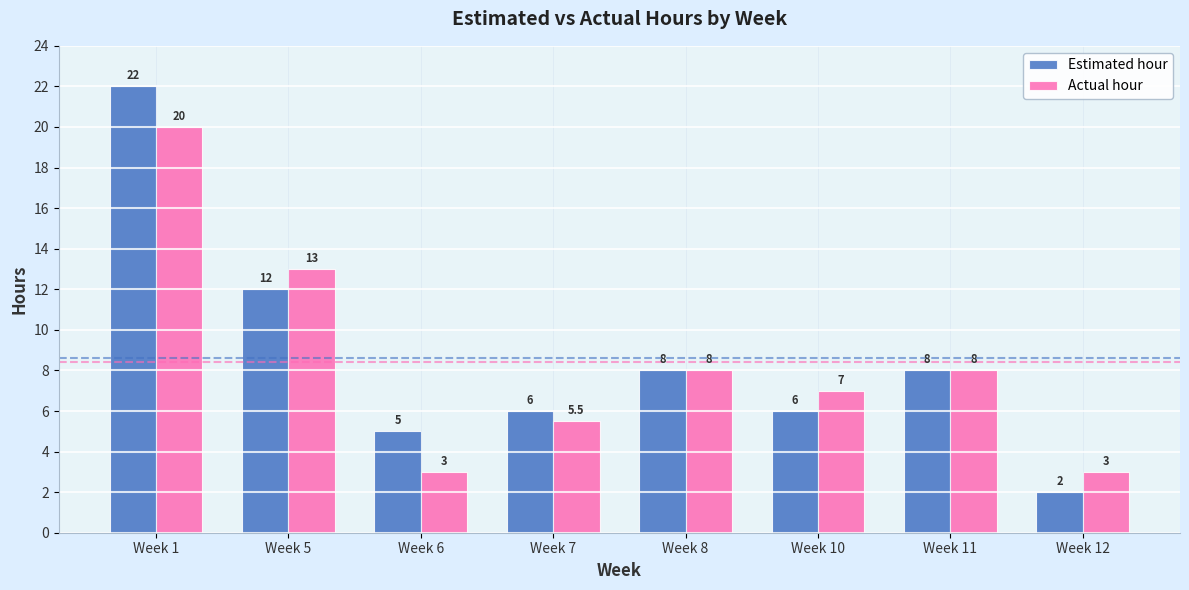

Reading left to right, list all the values displayed in this chart.

Estimated hour: 22.0	12.0	5.0	6.0	8.0	6.0	8.0	2.0
Actual hour: 20.0	13.0	3.0	5.5	8.0	7.0	8.0	3.0